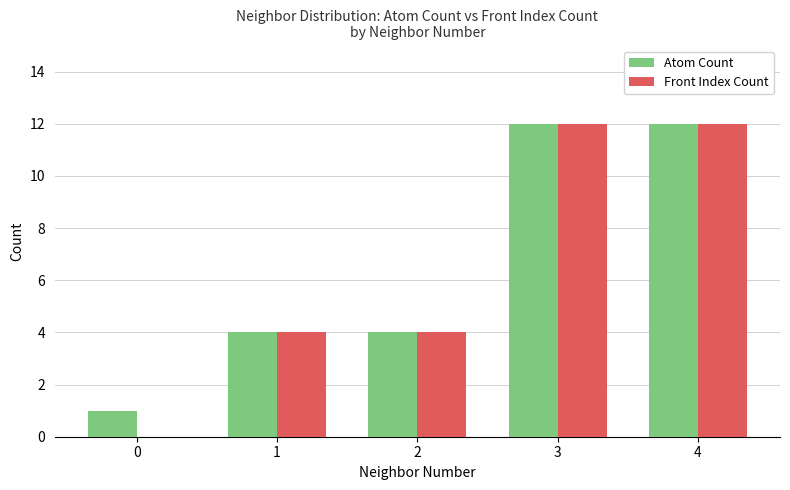

Is it true that Front Index Count equals 6 at 3?

False